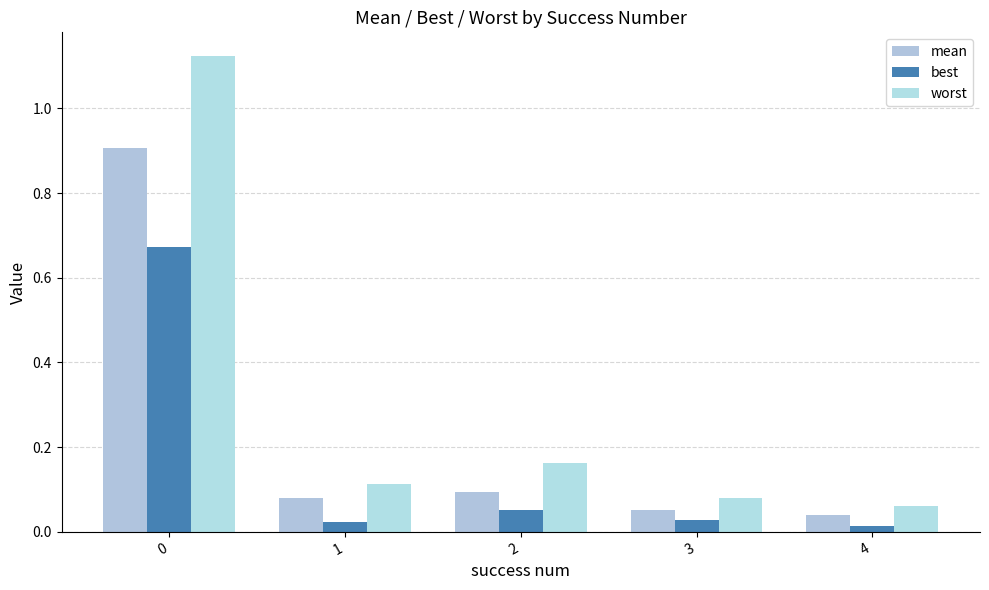

Which series changed the most between 0 and 2?

worst